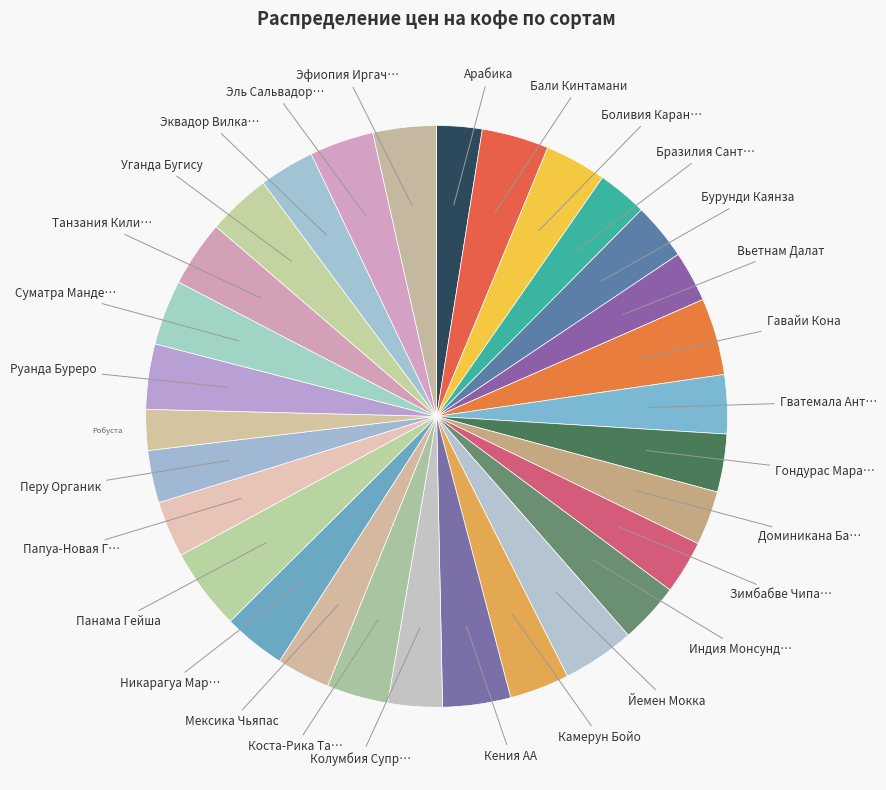

Count the number of slices in the pie.

30